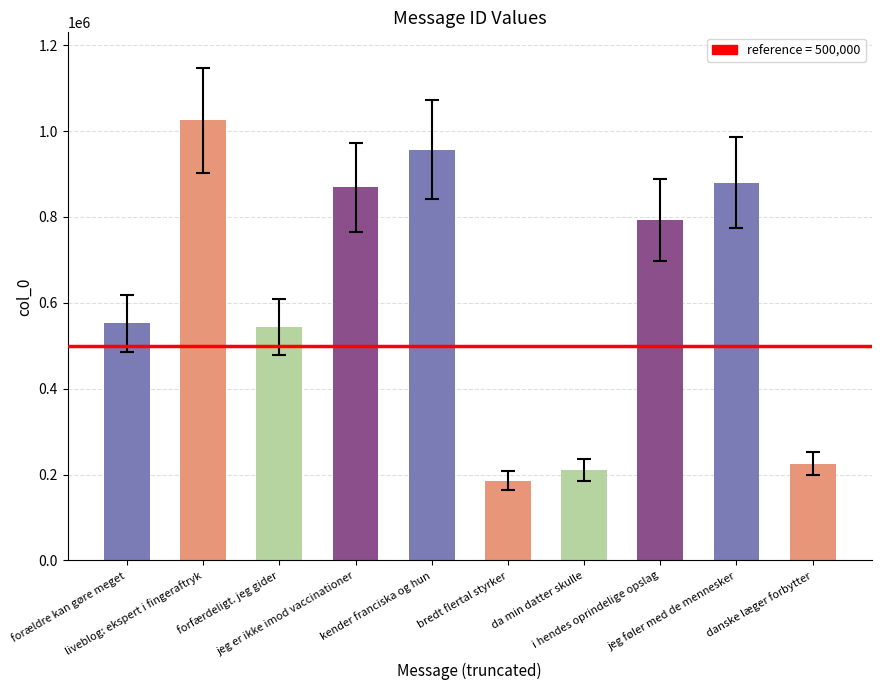

What is the label of the 6th bar from the right?

kender franciska og hun